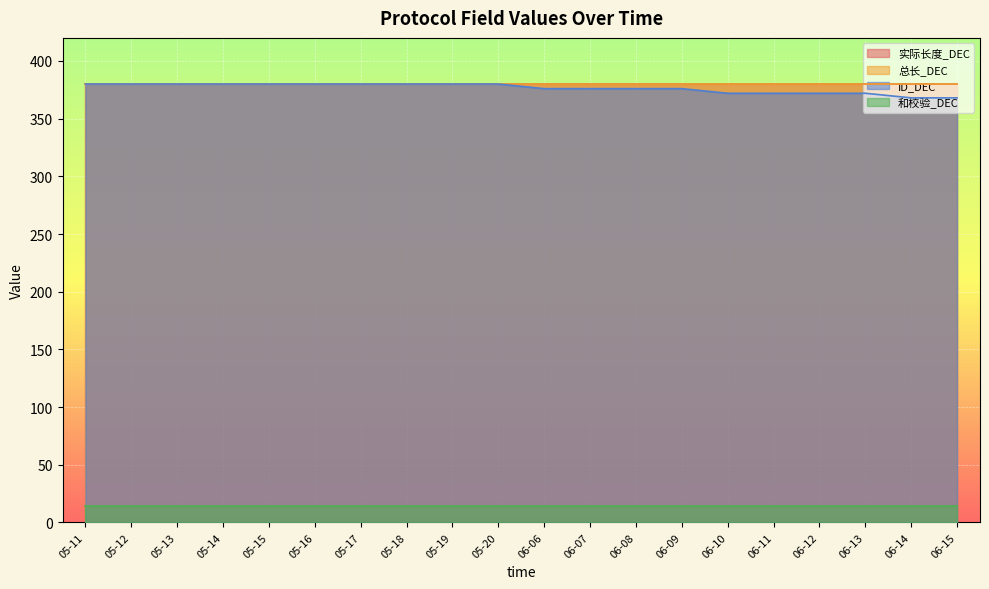

True or false: ID_DEC and 和校验_DEC intersect in this chart.

False